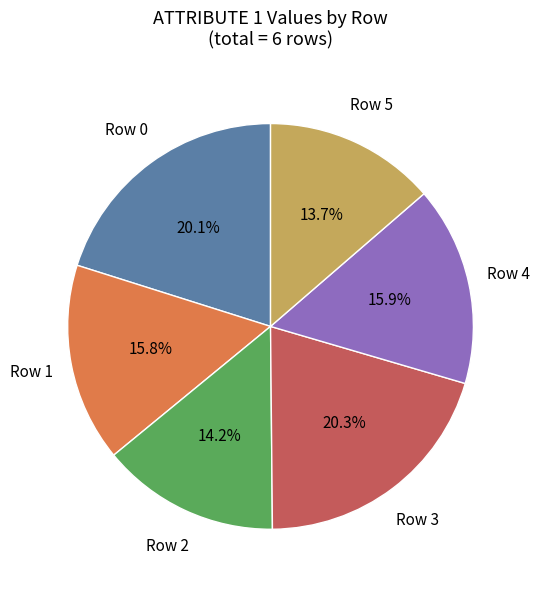

Is there any slice that represents more than half of the pie?

No